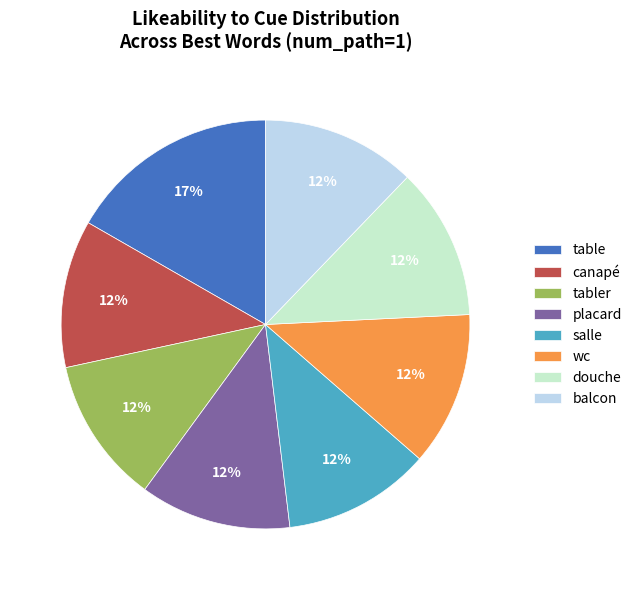

What is the largest slice in the pie chart?

table